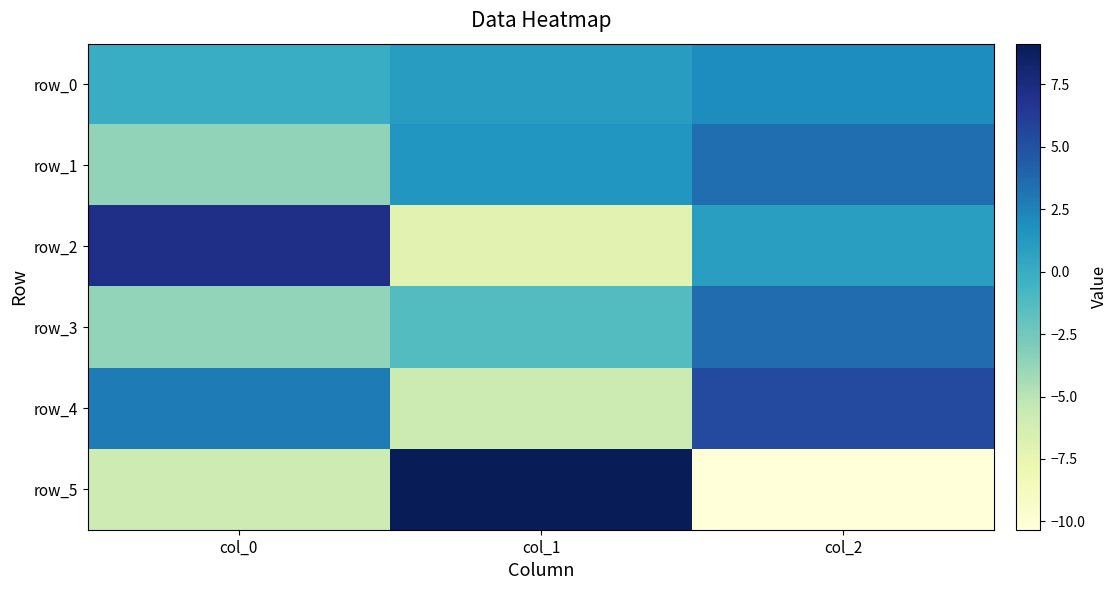

At which label does row_5 reach its minimum?

col_2